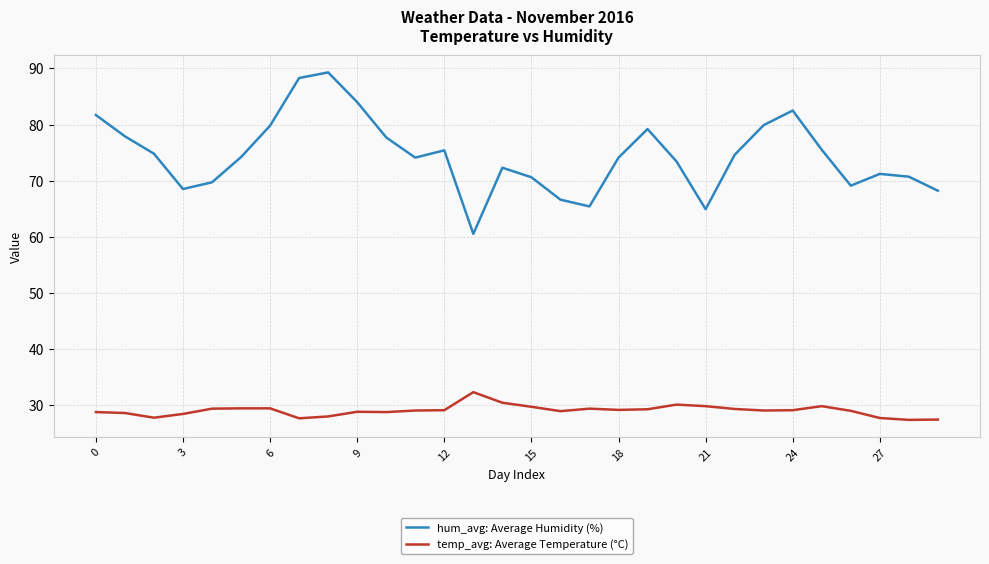

What are all the series names shown in the legend?

hum_avg: Average Humidity (%), temp_avg: Average Temperature (°C)